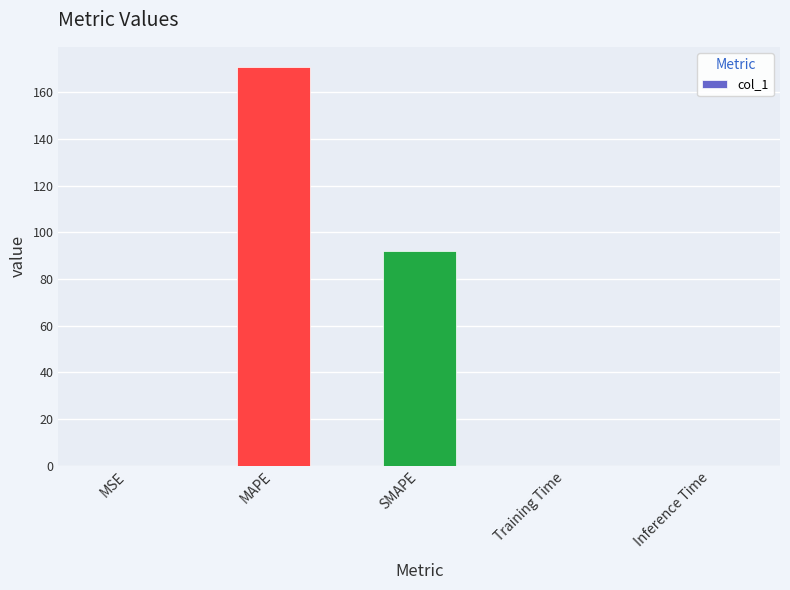

Between MAPE and MSE, which is larger?

MAPE